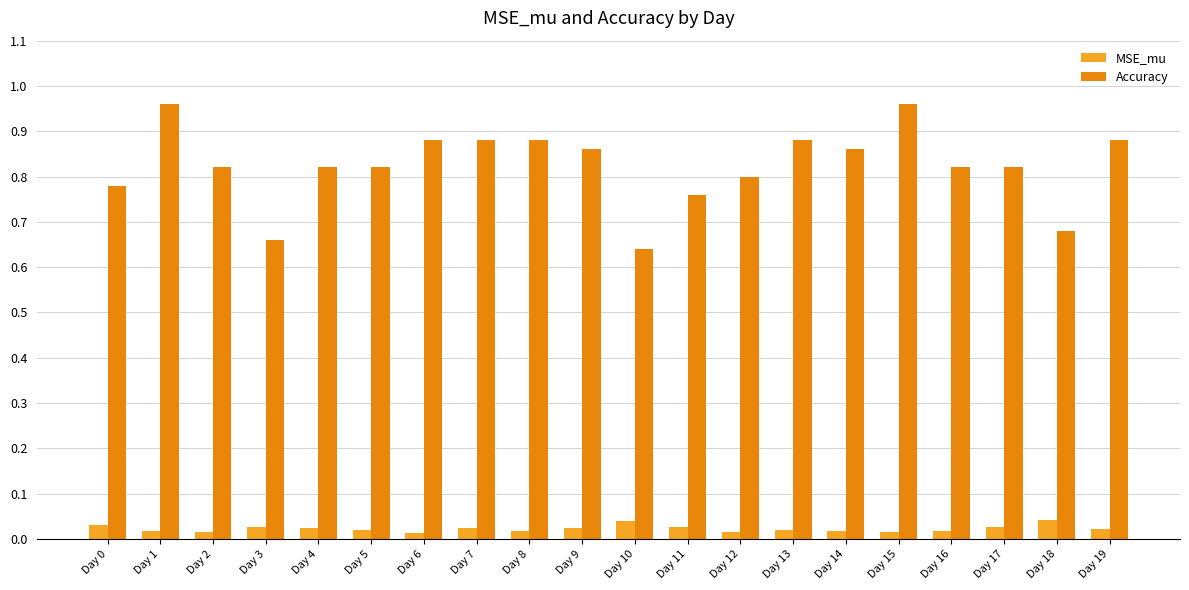

What is the sum of all MSE_mu values?

0.4